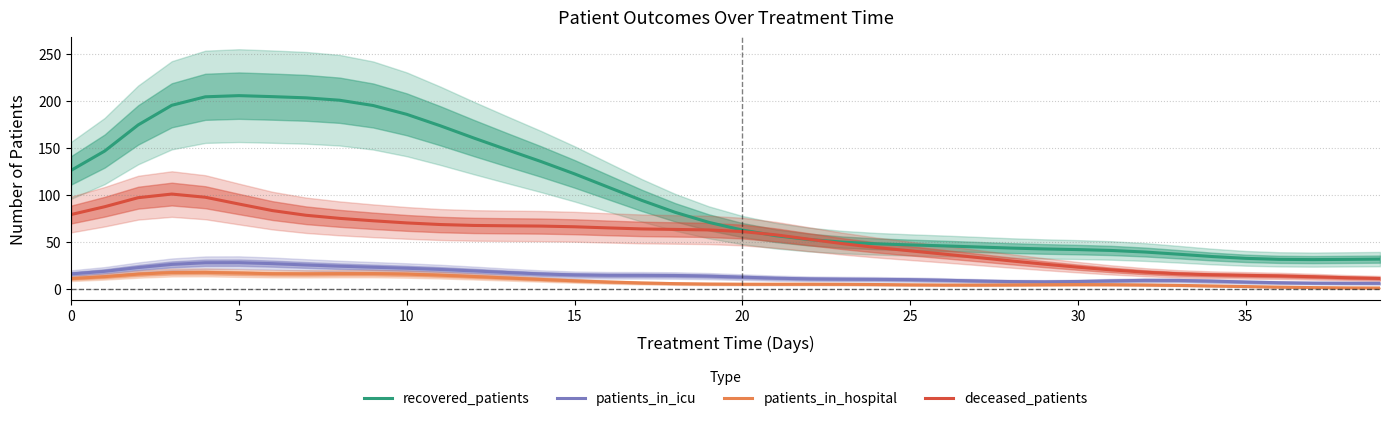

What is the value of the patients_in_icu point at the 5th from the left?

27.9